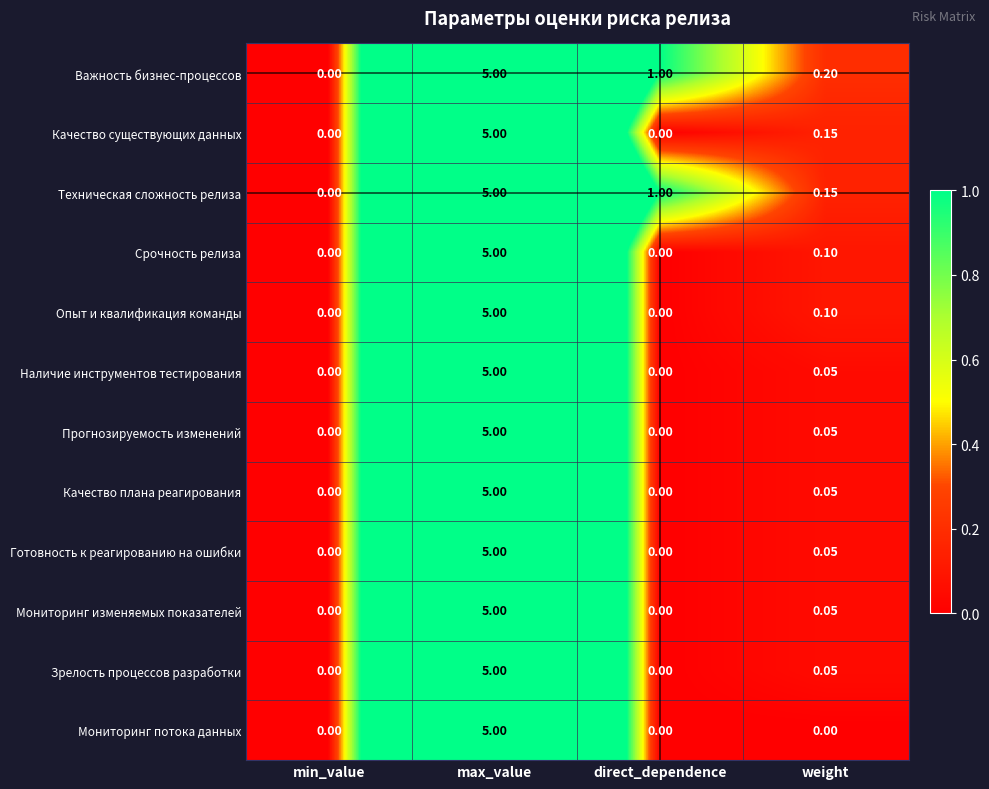

Where is Опыт и квалификация команды nearest to the value 2?

weight